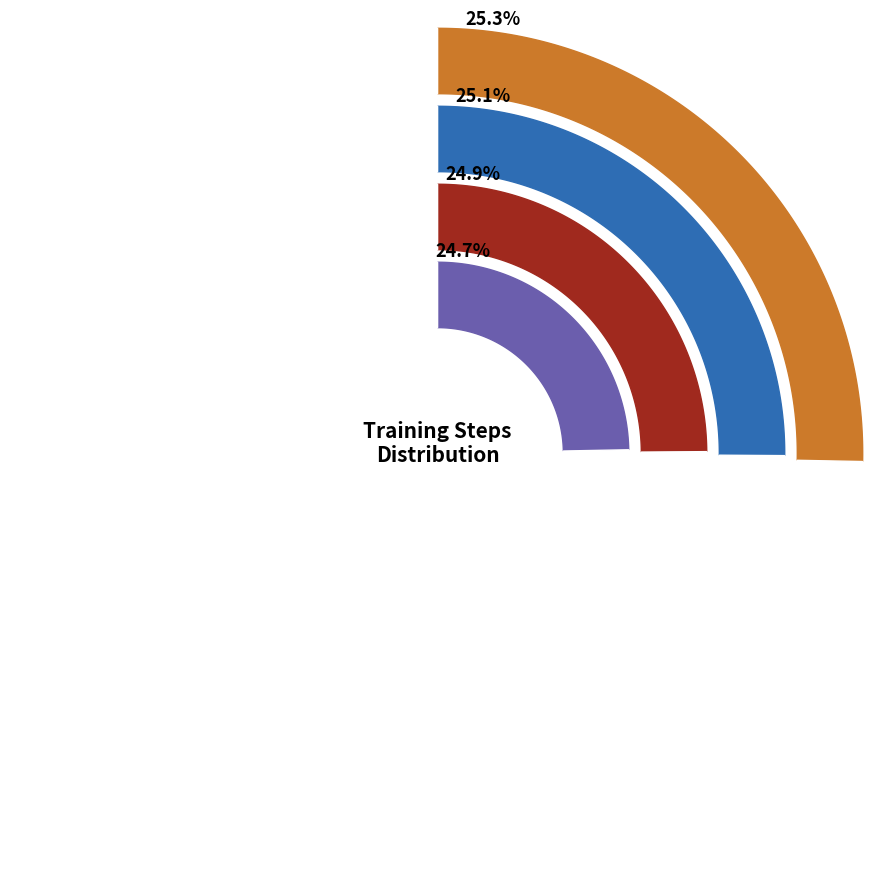

Does Steps 301000-500000 account for over 50% of the chart?

No